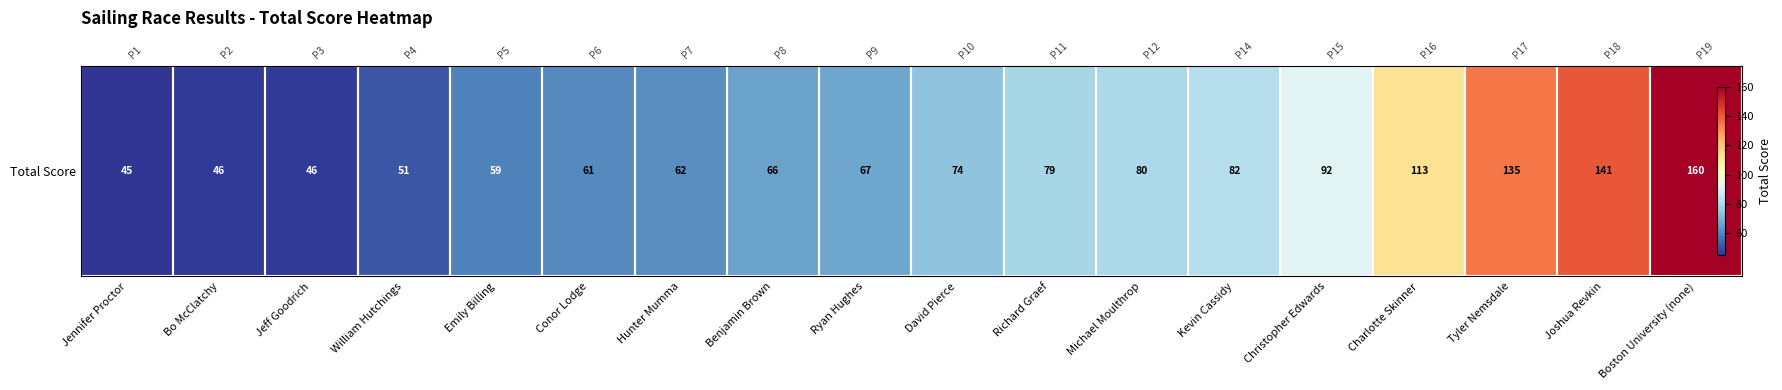

What is the change in value from Jennifer Proctor to Ryan Hughes?

+22